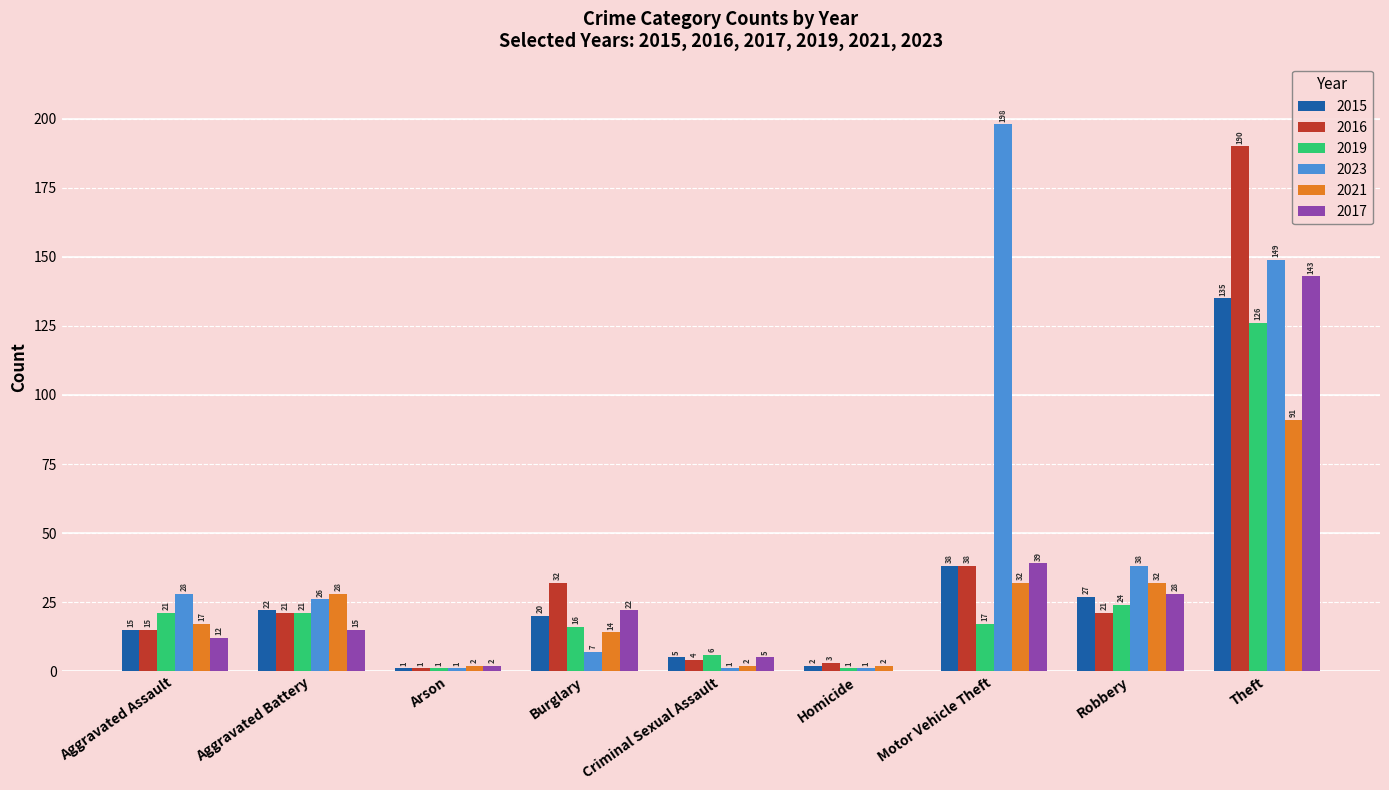

Between Aggravated Assault and Arson, which series saw the biggest shift?

2023